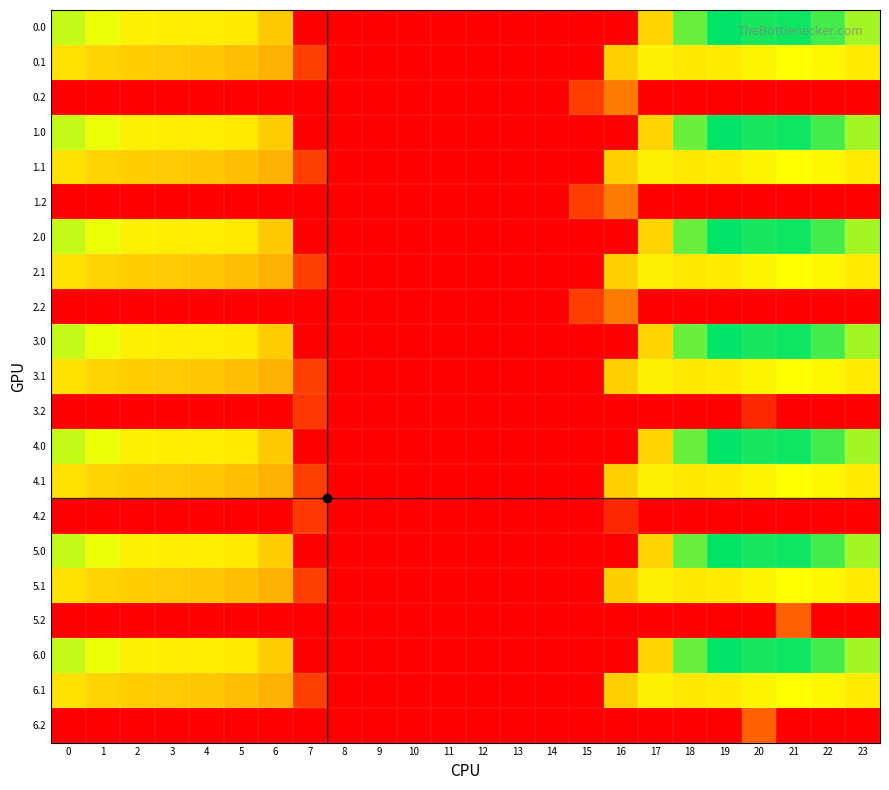

Reading left to right, what are all the values shown in this chart?

0.0: 0=482.0	1=449.5	2=410.3	3=404.4	4=404.9	5=397.9	6=346.5	7=0.0	8=0.0	9=0.0	10=0.0	11=0.0	12=0.0	13=0.0	14=0.0	15=0.0	16=0.0	17=361.0	18=561.0	19=648.8	20=629.9	21=638.4	22=592.3	23=511.3
0.1: 0=384.6	1=361.1	2=347.9	3=342.7	4=339.6	5=322.6	6=301.8	7=107.4	8=0.0	9=0.0	10=0.0	11=0.0	12=0.0	13=0.0	14=0.0	15=0.0	16=352.2	17=408.2	18=392.7	19=400.0	20=414.5	21=432.4	22=419.9	23=399.4
0.2: 0=0.0	1=0.0	2=0.0	3=0.0	4=0.0	5=0.0	6=0.0	7=0.0	8=0.0	9=0.0	10=0.0	11=0.0	12=0.0	13=0.0	14=0.0	15=105.2	16=208.1	17=0.0	18=0.0	19=0.0	20=0.0	21=0.0	22=0.0	23=0.0
1.0: 0=482.0	1=449.5	2=410.3	3=404.4	4=404.9	5=397.9	6=347.9	7=0.0	8=0.0	9=0.0	10=0.0	11=0.0	12=0.0	13=0.0	14=0.0	15=0.0	16=0.0	17=361.0	18=559.6	19=648.8	20=629.9	21=638.4	22=592.3	23=511.3
1.1: 0=384.6	1=361.1	2=347.9	3=342.7	4=339.6	5=322.6	6=301.8	7=107.4	8=0.0	9=0.0	10=0.0	11=0.0	12=0.0	13=0.0	14=0.0	15=0.0	16=352.2	17=408.2	18=392.7	19=400.0	20=414.5	21=432.4	22=419.9	23=399.4
1.2: 0=0.0	1=0.0	2=0.0	3=0.0	4=0.0	5=0.0	6=0.0	7=0.0	8=0.0	9=0.0	10=0.0	11=0.0	12=0.0	13=0.0	14=0.0	15=105.2	16=208.1	17=0.0	18=0.0	19=0.0	20=0.0	21=0.0	22=0.0	23=0.0
2.0: 0=482.0	1=449.5	2=410.3	3=404.4	4=404.9	5=397.9	6=346.5	7=0.0	8=0.0	9=0.0	10=0.0	11=0.0	12=0.0	13=0.0	14=0.0	15=0.0	16=0.0	17=361.0	18=561.0	19=648.8	20=629.9	21=638.4	22=592.3	23=511.3
2.1: 0=384.6	1=361.1	2=347.9	3=342.7	4=339.6	5=322.6	6=301.8	7=107.4	8=0.0	9=0.0	10=0.0	11=0.0	12=0.0	13=0.0	14=0.0	15=0.0	16=352.2	17=408.2	18=392.7	19=400.0	20=414.5	21=432.4	22=419.9	23=399.4
2.2: 0=0.0	1=0.0	2=0.0	3=0.0	4=0.0	5=0.0	6=0.0	7=0.0	8=0.0	9=0.0	10=0.0	11=0.0	12=0.0	13=0.0	14=0.0	15=105.2	16=208.1	17=0.0	18=0.0	19=0.0	20=0.0	21=0.0	22=0.0	23=0.0
3.0: 0=482.0	1=449.5	2=410.3	3=404.4	4=404.9	5=397.9	6=347.9	7=0.0	8=0.0	9=0.0	10=0.0	11=0.0	12=0.0	13=0.0	14=0.0	15=0.0	16=0.0	17=361.0	18=559.6	19=648.8	20=629.9	21=638.4	22=592.3	23=511.3
3.1: 0=384.6	1=361.1	2=347.9	3=342.7	4=339.6	5=322.6	6=301.8	7=108.9	8=0.0	9=0.0	10=0.0	11=0.0	12=0.0	13=0.0	14=0.0	15=0.0	16=352.2	17=406.7	18=392.7	19=400.0	20=414.5	21=432.4	22=419.9	23=399.4
3.2: 0=0.0	1=0.0	2=0.0	3=0.0	4=0.0	5=0.0	6=0.0	7=97.4	8=0.0	9=0.0	10=0.0	11=0.0	12=0.0	13=0.0	14=0.0	15=0.0	16=0.0	17=0.0	18=0.0	19=0.0	20=67.8	21=0.0	22=0.0	23=0.0
4.0: 0=482.0	1=449.5	2=410.3	3=404.4	4=404.9	5=397.9	6=346.5	7=0.0	8=0.0	9=0.0	10=0.0	11=0.0	12=0.0	13=0.0	14=0.0	15=0.0	16=0.0	17=361.0	18=561.0	19=648.8	20=629.9	21=638.4	22=592.3	23=511.3
4.1: 0=384.6	1=361.1	2=347.9	3=342.7	4=339.6	5=322.6	6=301.8	7=108.9	8=0.0	9=0.0	10=0.0	11=0.0	12=0.0	13=0.0	14=0.0	15=0.0	16=352.2	17=406.7	18=392.7	19=400.0	20=414.5	21=432.4	22=419.9	23=399.4
4.2: 0=0.0	1=0.0	2=0.0	3=0.0	4=0.0	5=0.0	6=0.0	7=97.4	8=0.0	9=0.0	10=0.0	11=0.0	12=0.0	13=0.0	14=0.0	15=0.0	16=67.8	17=0.0	18=0.0	19=0.0	20=0.0	21=0.0	22=0.0	23=0.0
5.0: 0=482.0	1=449.5	2=410.3	3=404.4	4=404.9	5=397.9	6=347.9	7=0.0	8=0.0	9=0.0	10=0.0	11=0.0	12=0.0	13=0.0	14=0.0	15=0.0	16=0.0	17=361.0	18=561.0	19=647.4	20=629.9	21=638.4	22=592.3	23=511.3
5.1: 0=384.6	1=361.1	2=347.9	3=342.7	4=339.6	5=322.6	6=301.8	7=108.9	8=0.0	9=0.0	10=0.0	11=0.0	12=0.0	13=0.0	14=0.0	15=0.0	16=350.6	17=408.2	18=392.7	19=400.0	20=414.5	21=432.4	22=419.9	23=399.4
5.2: 0=0.0	1=0.0	2=0.0	3=0.0	4=0.0	5=0.0	6=0.0	7=0.0	8=0.0	9=0.0	10=0.0	11=0.0	12=0.0	13=0.0	14=0.0	15=0.0	16=0.0	17=0.0	18=0.0	19=0.0	20=0.0	21=165.2	22=0.0	23=0.0
6.0: 0=482.0	1=449.5	2=410.3	3=404.4	4=404.9	5=397.9	6=347.9	7=0.0	8=0.0	9=0.0	10=0.0	11=0.0	12=0.0	13=0.0	14=0.0	15=0.0	16=0.0	17=361.0	18=561.0	19=648.8	20=629.9	21=638.4	22=590.9	23=511.3
6.1: 0=384.6	1=361.1	2=347.9	3=342.7	4=339.6	5=322.6	6=301.8	7=108.9	8=0.0	9=0.0	10=0.0	11=0.0	12=0.0	13=0.0	14=0.0	15=0.0	16=352.2	17=406.7	18=392.7	19=400.0	20=414.5	21=432.4	22=419.9	23=399.4
6.2: 0=0.0	1=0.0	2=0.0	3=0.0	4=0.0	5=0.0	6=0.0	7=0.0	8=0.0	9=0.0	10=0.0	11=0.0	12=0.0	13=0.0	14=0.0	15=0.0	16=0.0	17=0.0	18=0.0	19=0.0	20=165.2	21=0.0	22=0.0	23=0.0